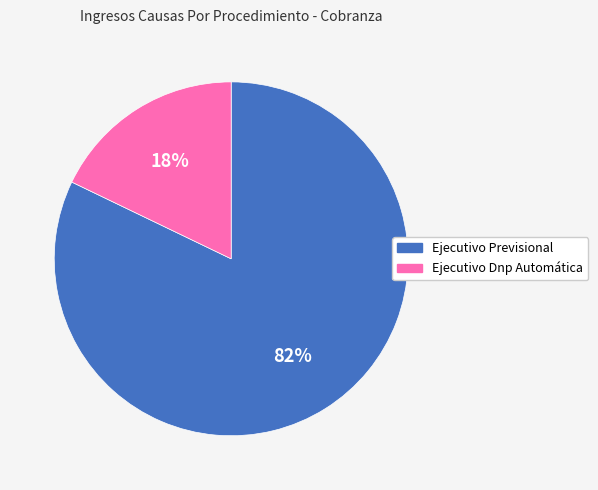

What is the ratio of the value at Ejecutivo Previsional to the value at Ejecutivo Dnp Automática?

4.6